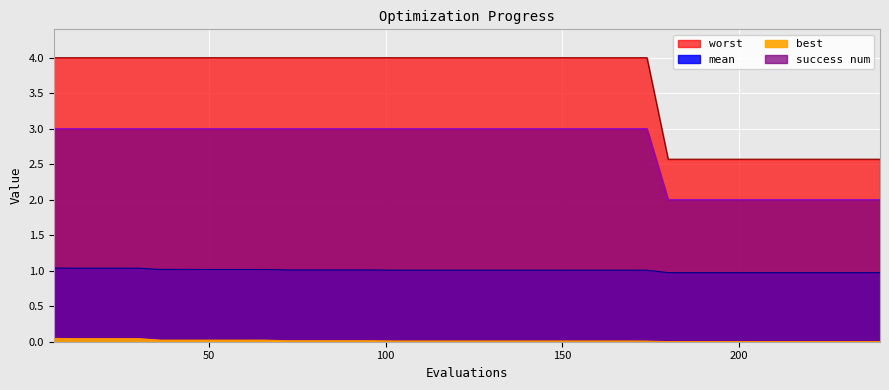

What value does the worst series have at 60?

4.0